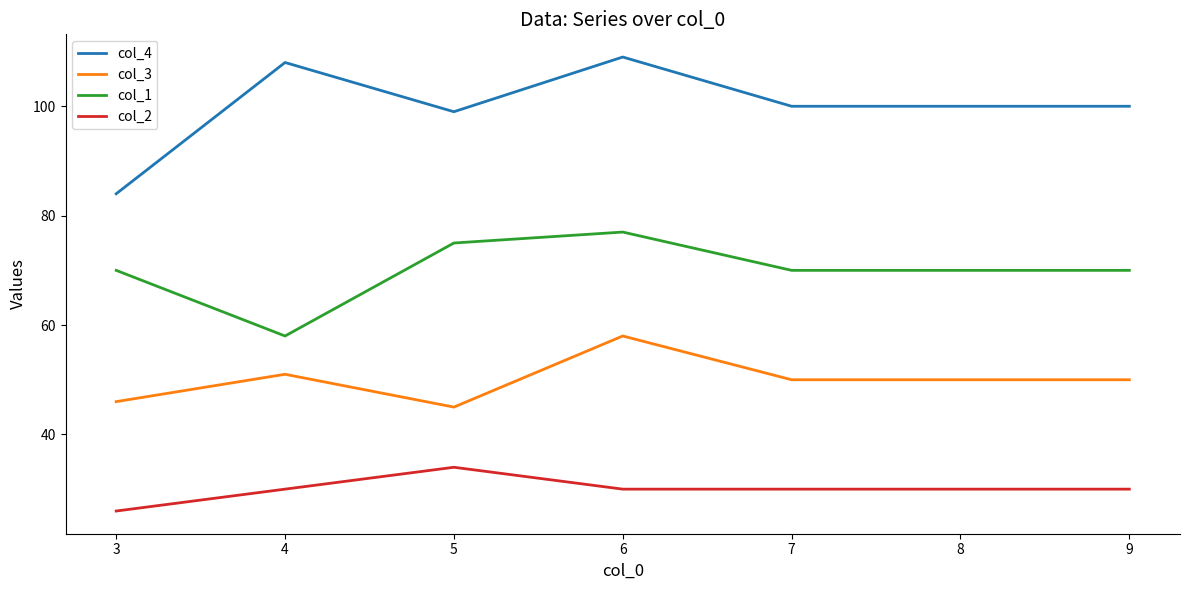

What is the greatest value displayed?

109